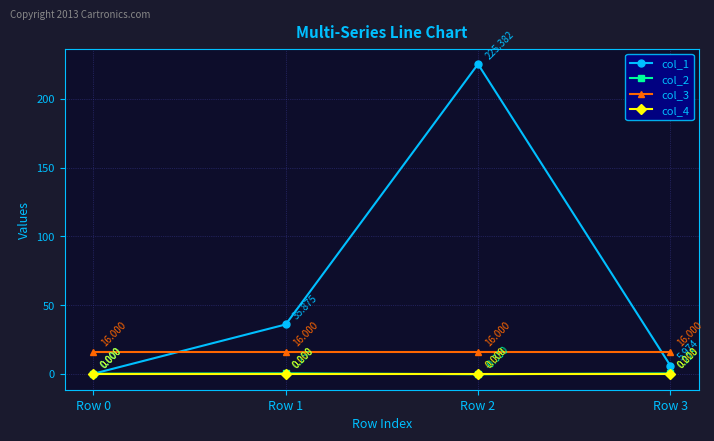

Does the chart display data point markers on the line(s)?

Yes